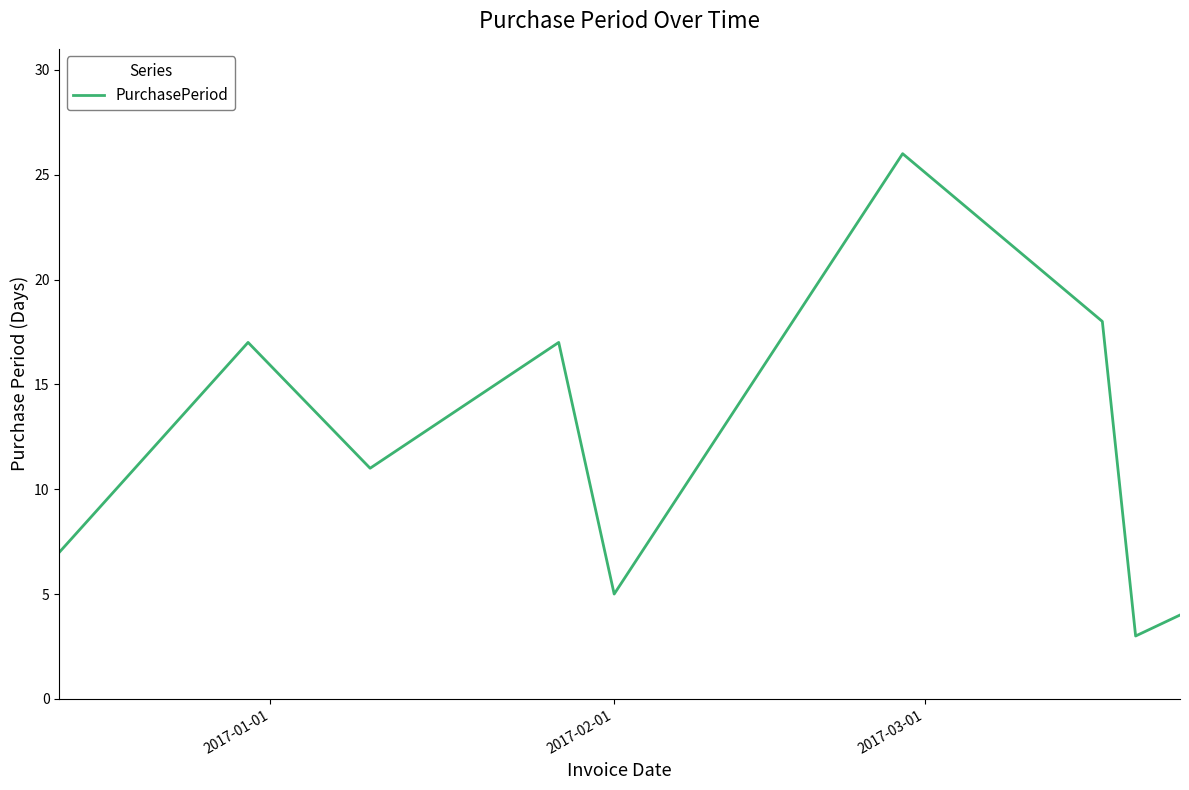

What is the difference between the maximum and minimum values?

23